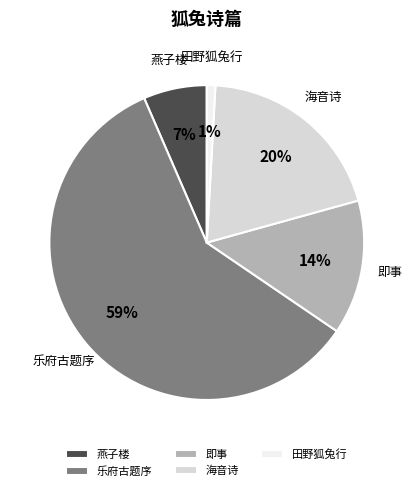

What is the smallest slice in the pie chart?

田野狐兔行